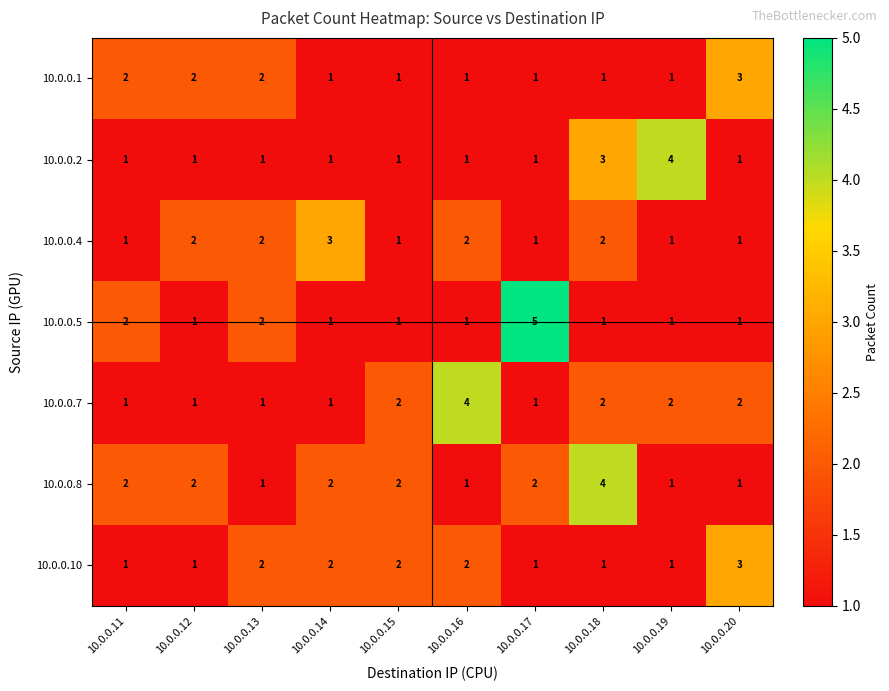

The value of 10.0.0.4 at 10.0.0.19 is 1. True or false?

True